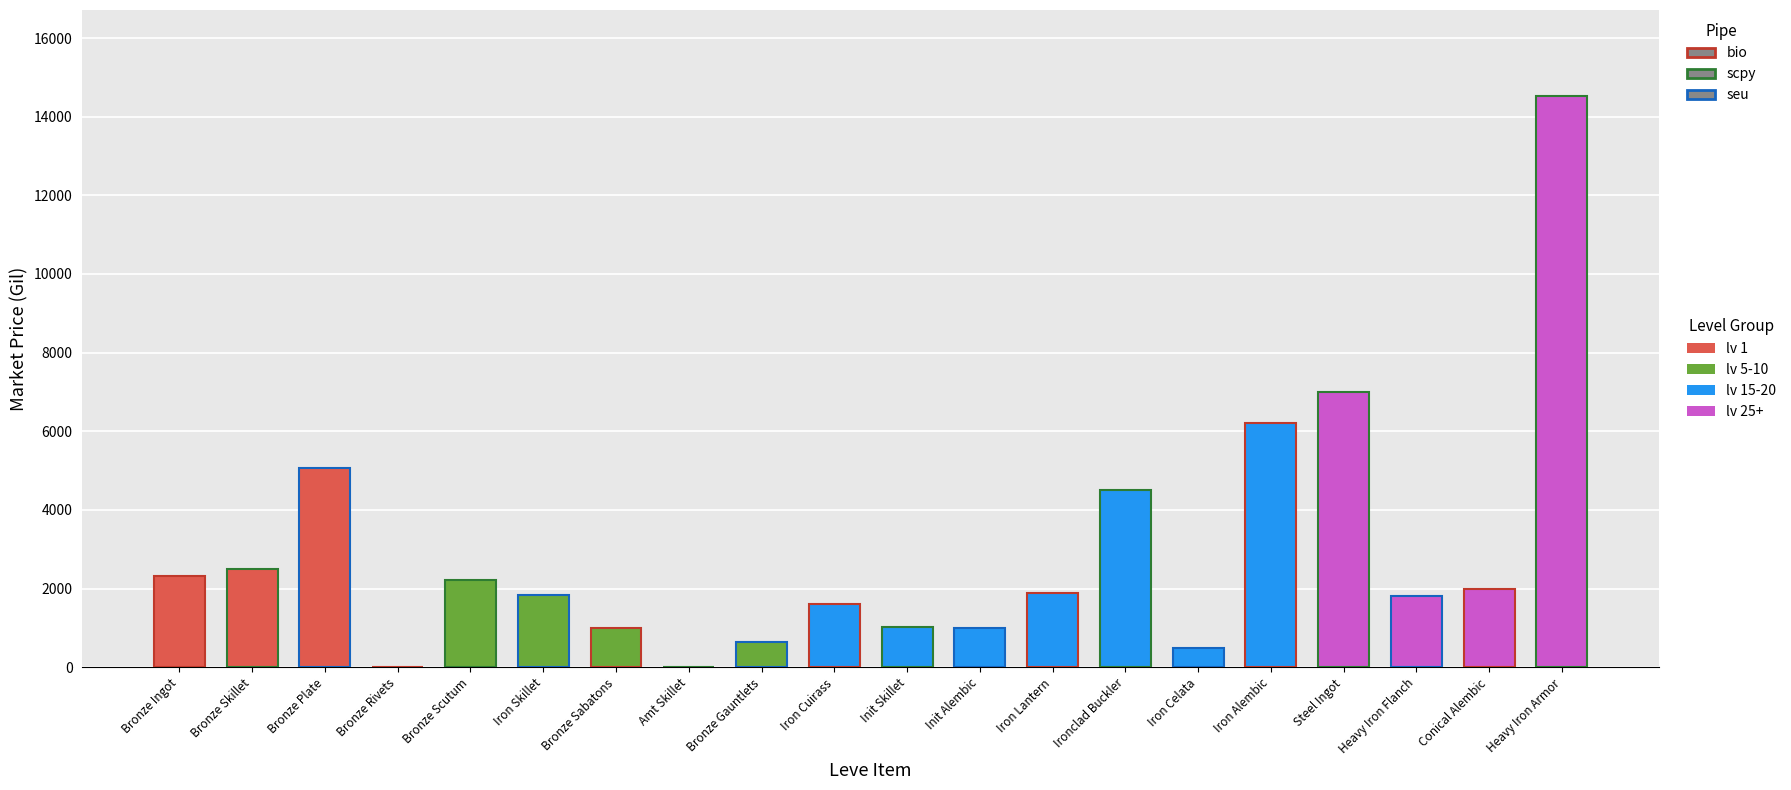

The chart shows a value of 1000 at Init Alembic. True or false?

True